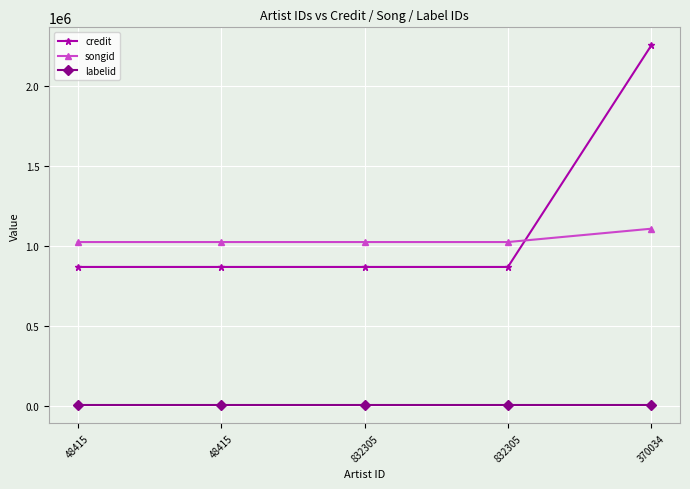

Reading left to right, transcribe all the data shown in this chart.

credit: 868935	868935	868935	868935	2253877
songid: 1024555	1024555	1024555	1024555	1107937
labelid: 3670	3670	3670	3670	3670